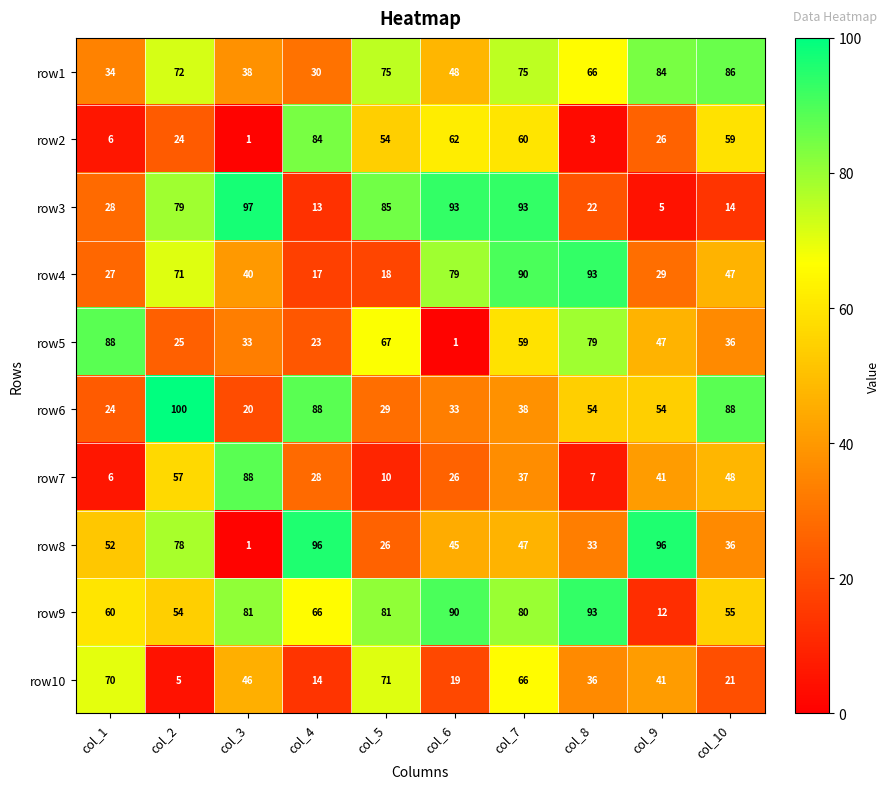

The value of row5 at col_8 is 119. True or false?

False